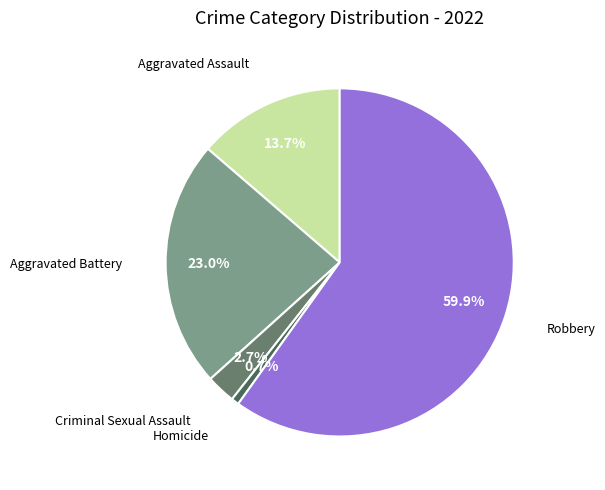

Is there any slice that represents more than half of the pie?

Yes